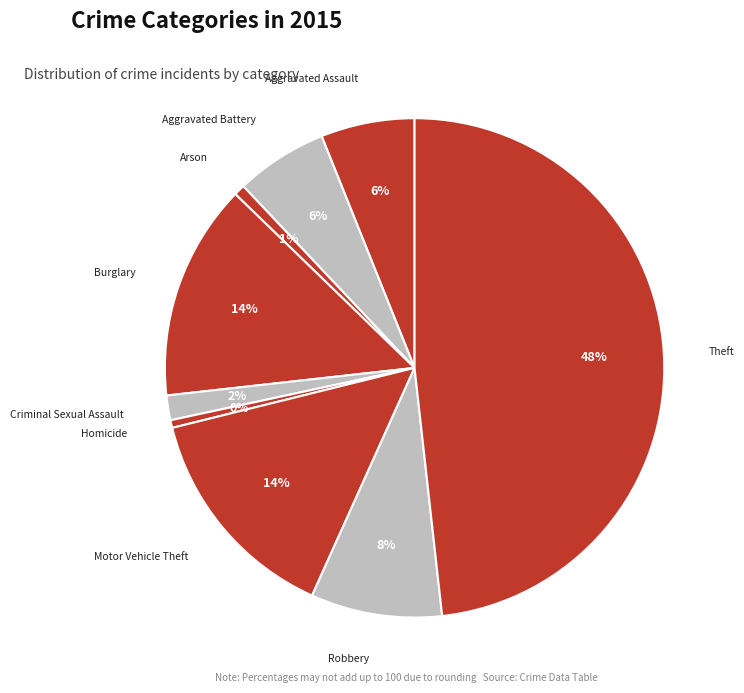

The Aggravated Battery slice represents 1% of the pie. True or false?

False